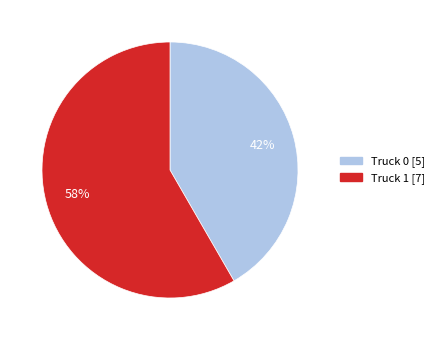

To the nearest percent, what is the combined percentage of Truck 0 and Truck 1?

100%